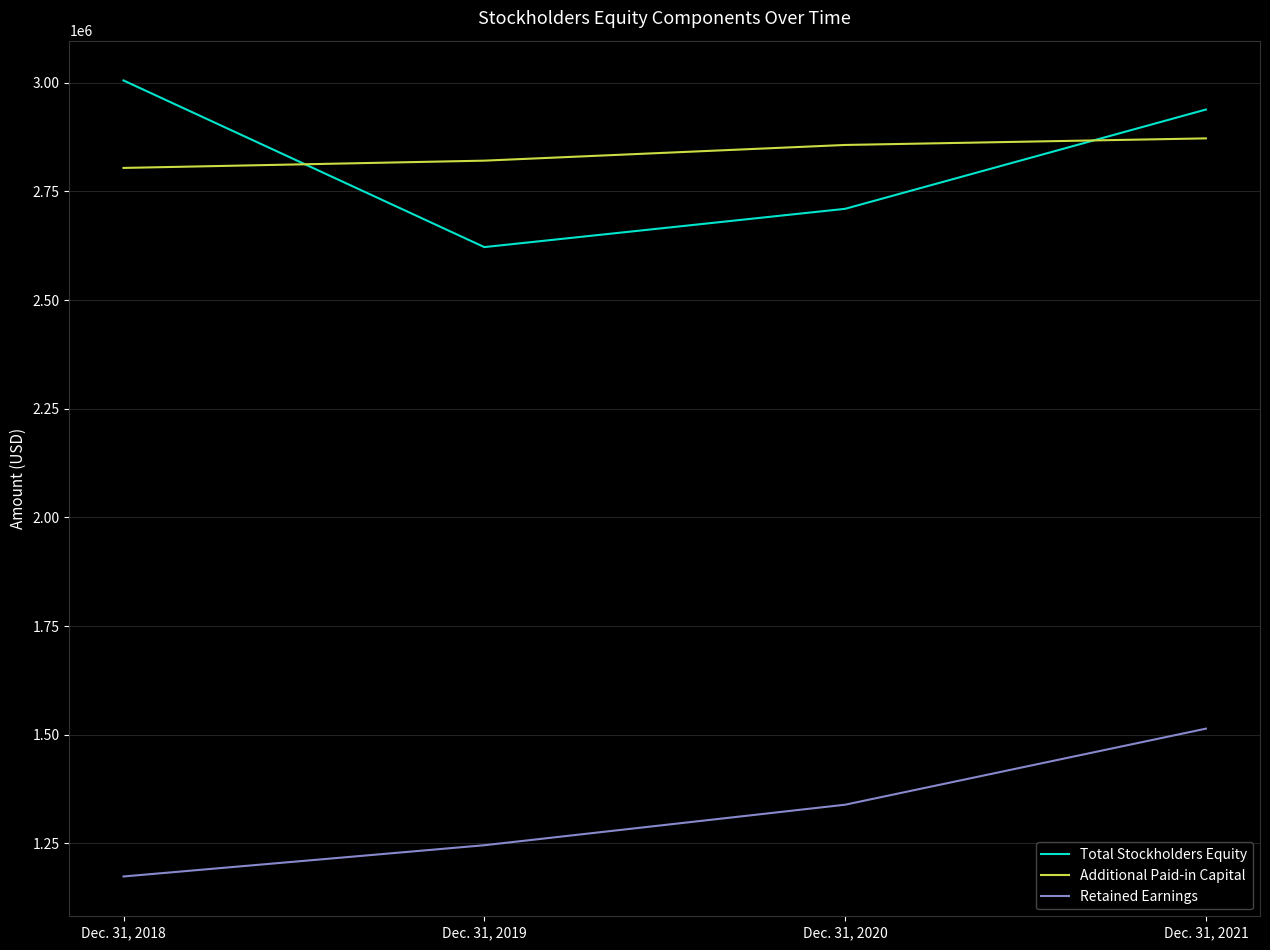

Reading right to left, what are all the values shown in this chart?

Total Stockholders Equity: Dec. 31, 2021=2938428	Dec. 31, 2020=2710003	Dec. 31, 2019=2621950	Dec. 31, 2018=3005330
Additional Paid-in Capital: Dec. 31, 2021=2872103	Dec. 31, 2020=2856935	Dec. 31, 2019=2820837	Dec. 31, 2018=2804098
Retained Earnings: Dec. 31, 2021=1513970	Dec. 31, 2020=1339003	Dec. 31, 2019=1245793	Dec. 31, 2018=1173897